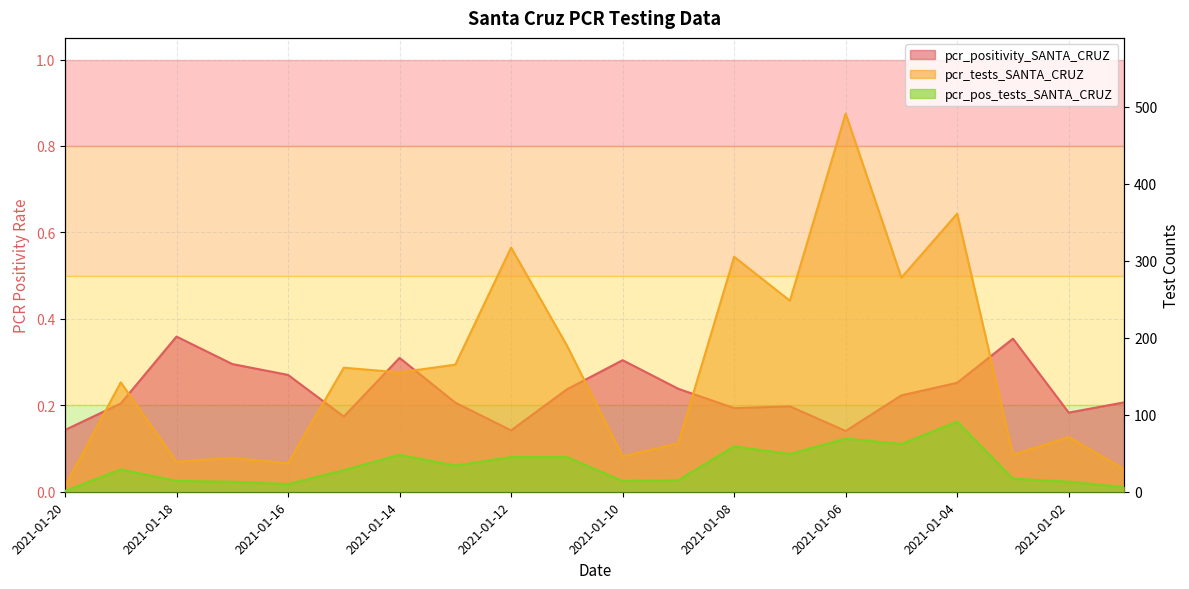

Is it true that pcr_tests_SANTA_CRUZ equals 56.5 at 2021-01-16?

False